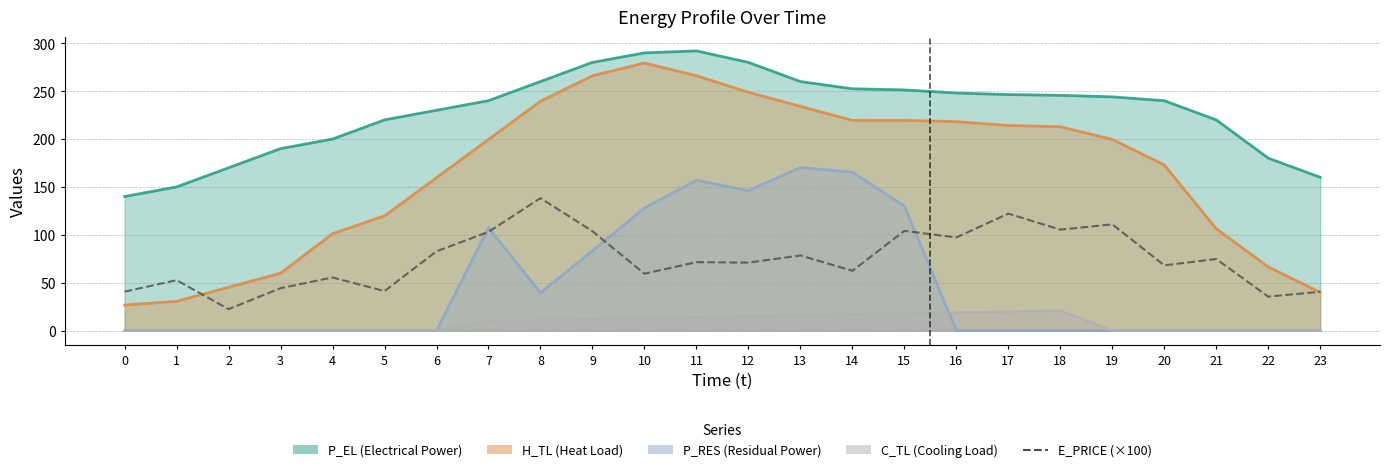

Is it true that the value at 6 is 16.8?

False